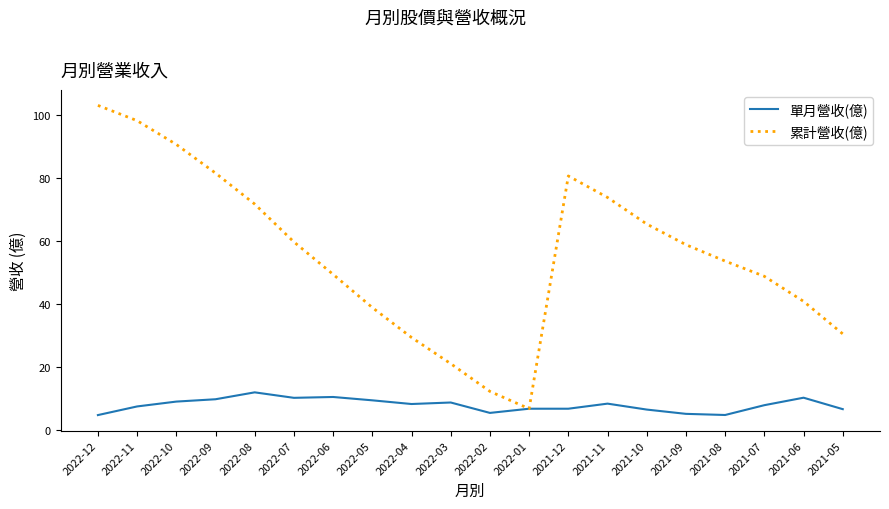

Does the chart display data point markers on the line(s)?

No